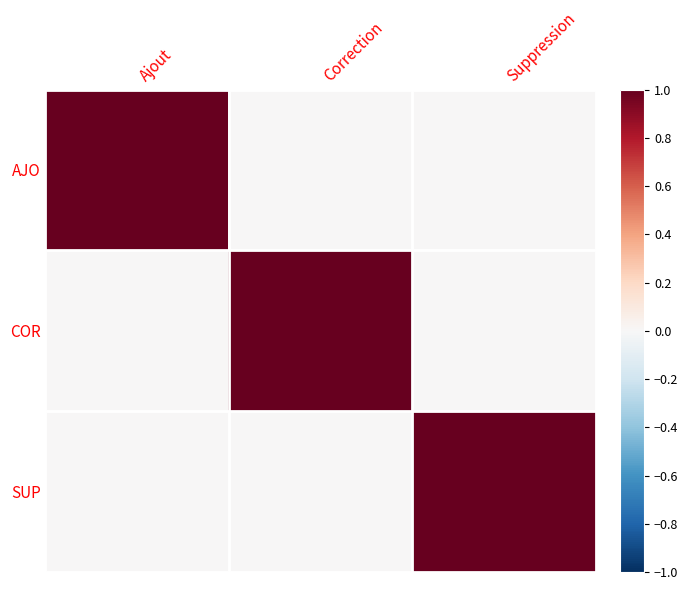

Reading left to right, transcribe all the data shown in this chart.

AJO: Ajout=1	Correction=0	Suppression=0
COR: Ajout=0	Correction=1	Suppression=0
SUP: Ajout=0	Correction=0	Suppression=1